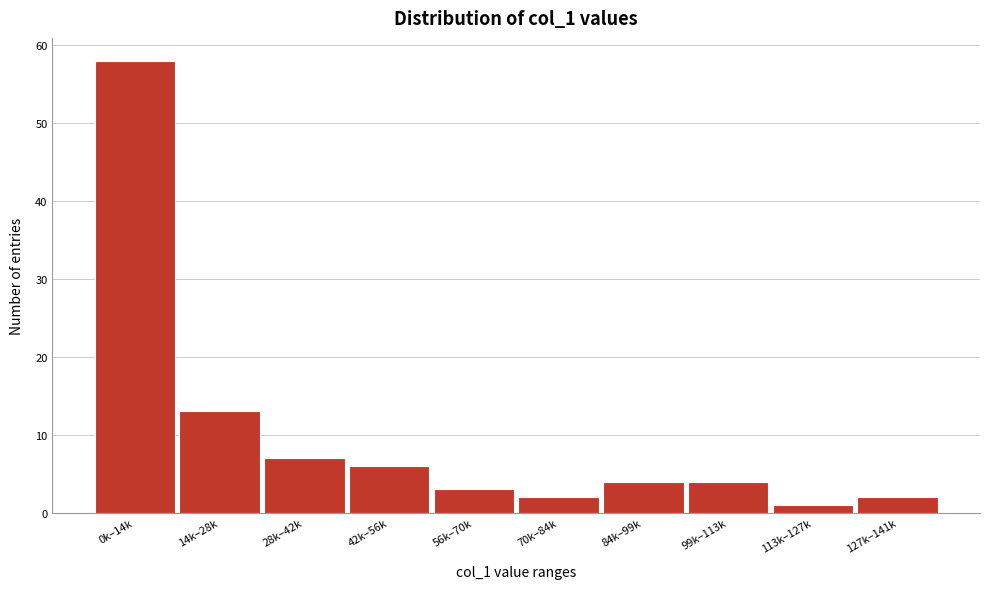

Reading right to left, what are all the values shown in this chart?

127k–141k=2	113k–127k=1	99k–113k=4	84k–99k=4	70k–84k=2	56k–70k=3	42k–56k=6	28k–42k=7	14k–28k=13	0k–14k=58